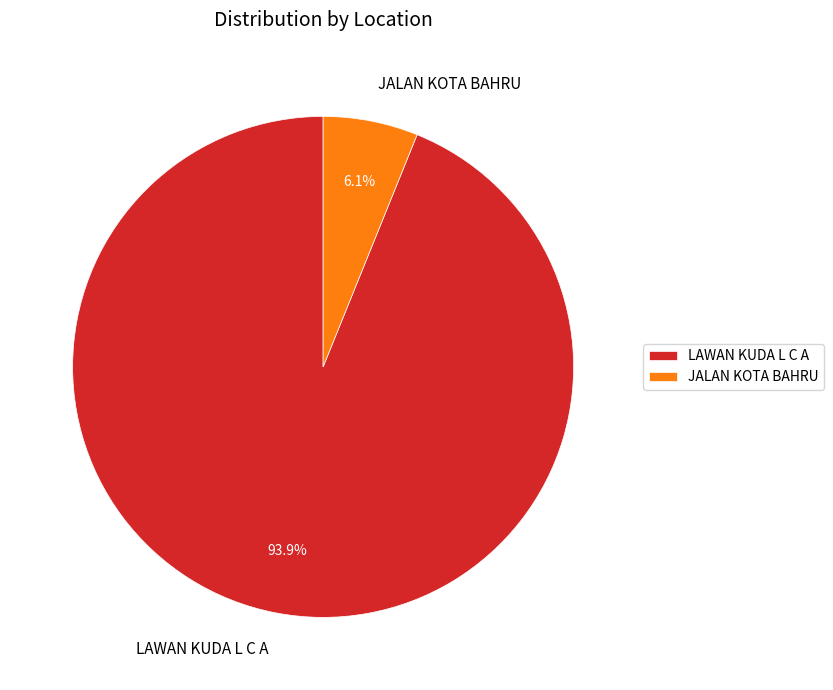

What percentage is the LAWAN KUDA L C A slice, to the nearest percent?

94%